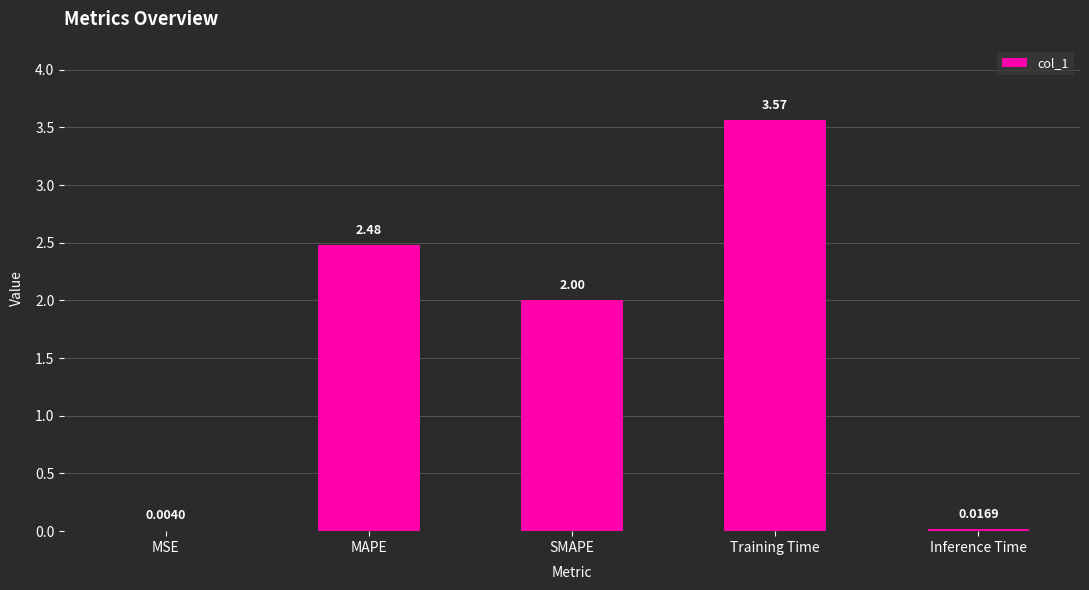

What is the sum of the values at MSE and SMAPE?

2.0